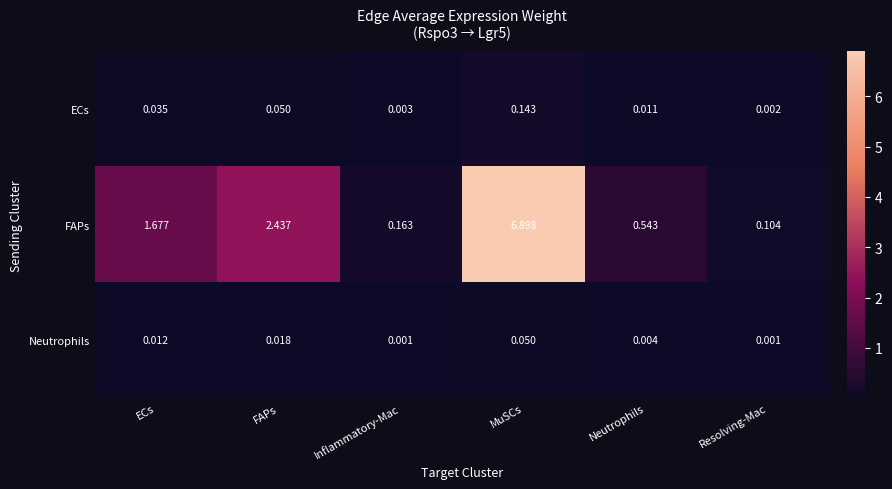

Which series has the largest total across all categories?

FAPs